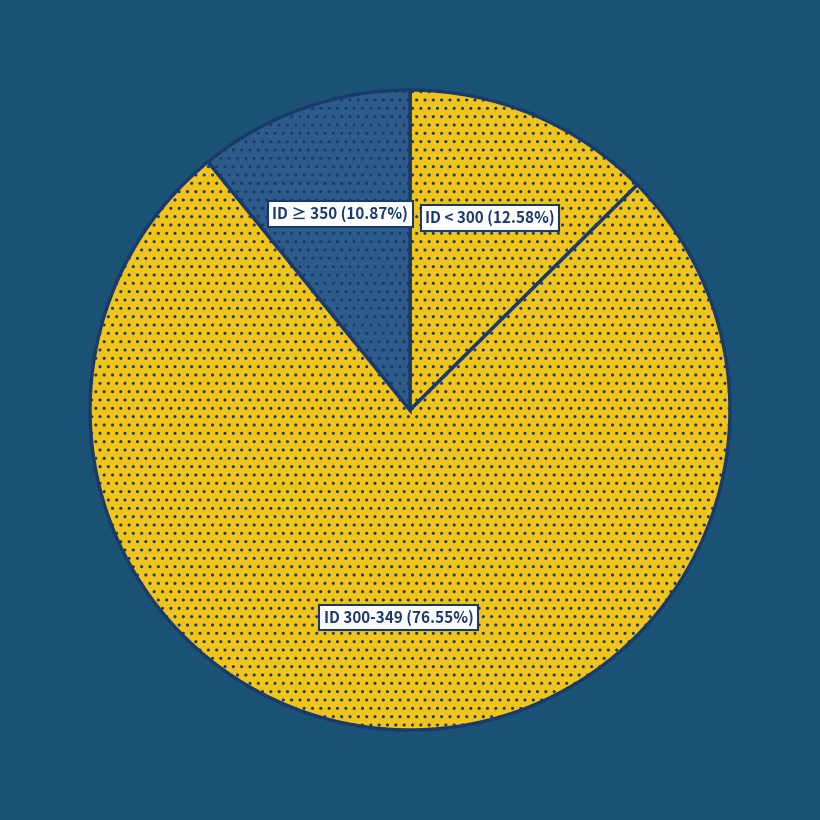

Rank the categories by value from lowest to highest.

ID ≥ 350 (10.87%), ID < 300 (12.58%), ID 300-349 (76.55%)